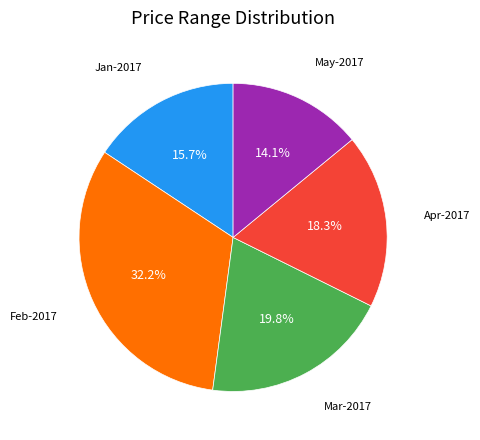

Is there any slice that represents more than half of the pie?

No